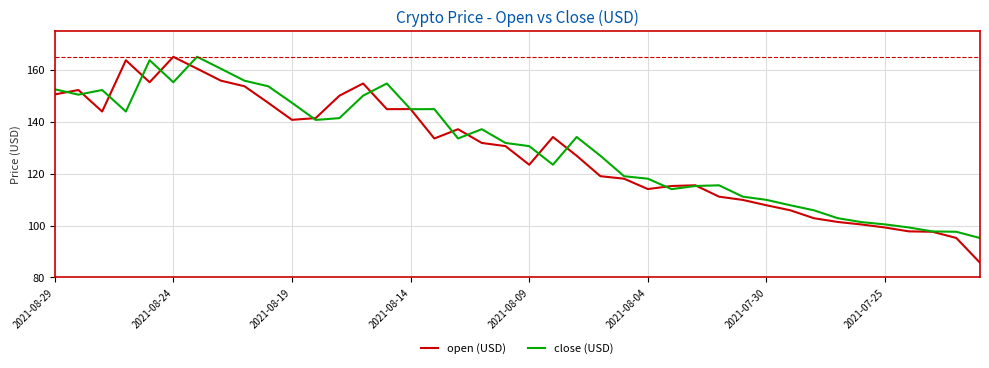

What is the maximum value shown in the chart?

165.1